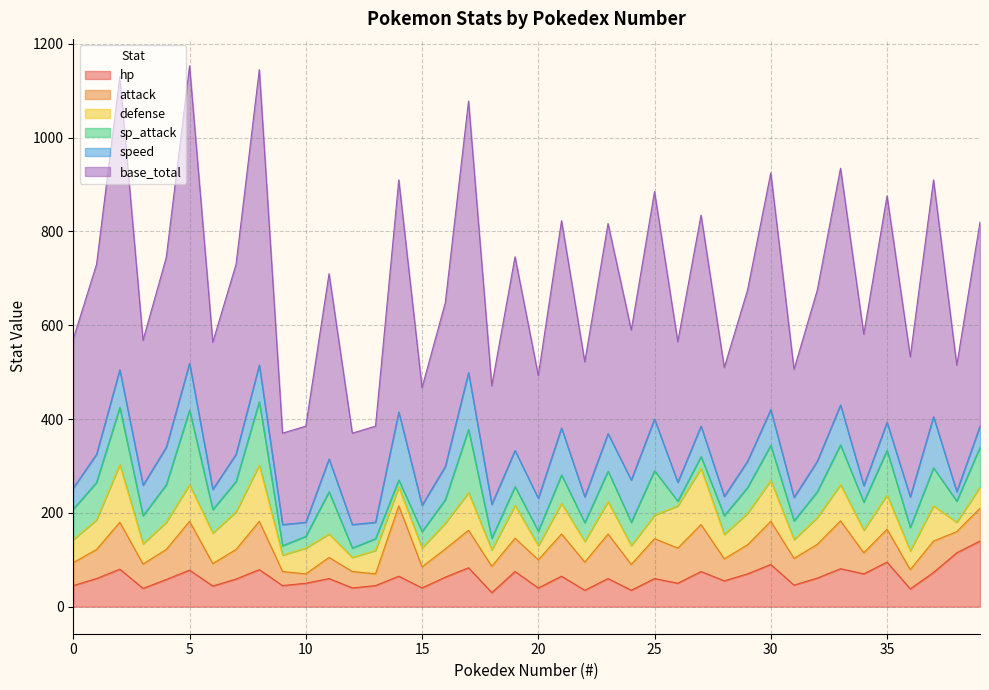

In defense, how many points are higher than both neighbors (excluding endpoints)?

14